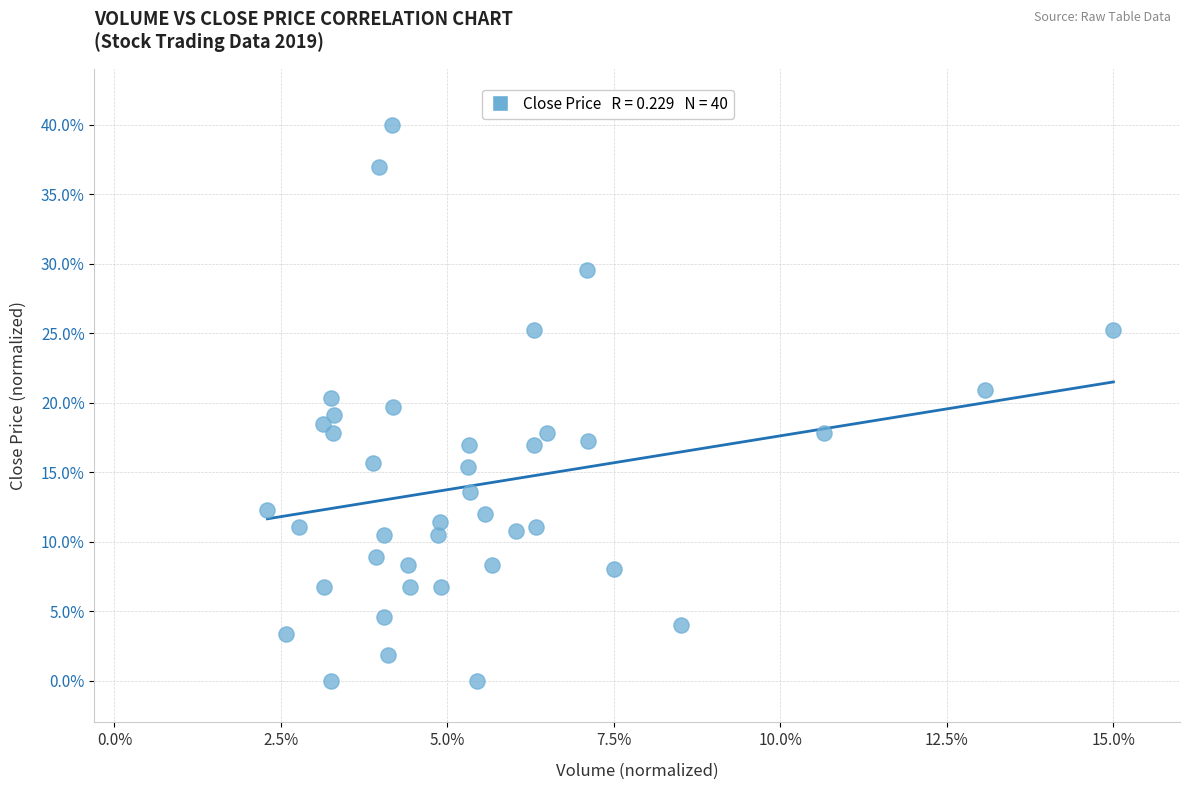

What is the range of X values (max minus min)?

12.7